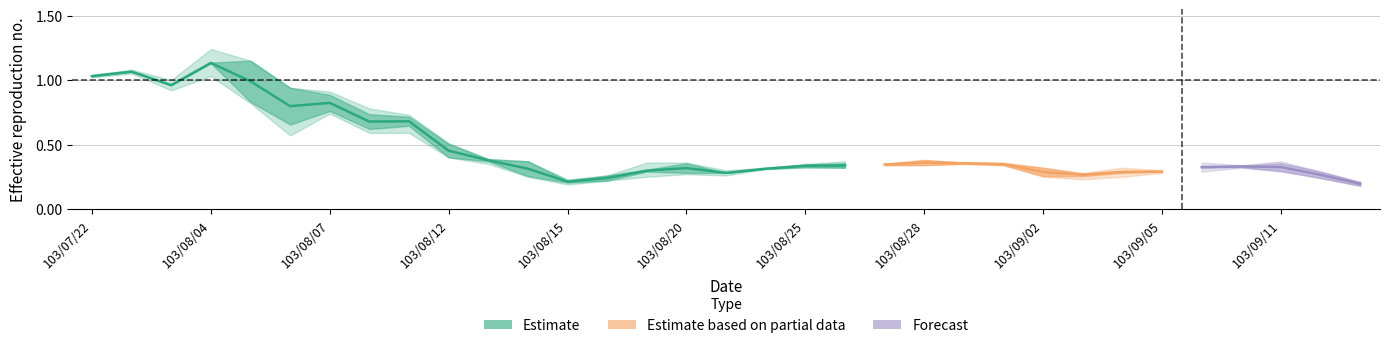

What position from the left is 14?

15